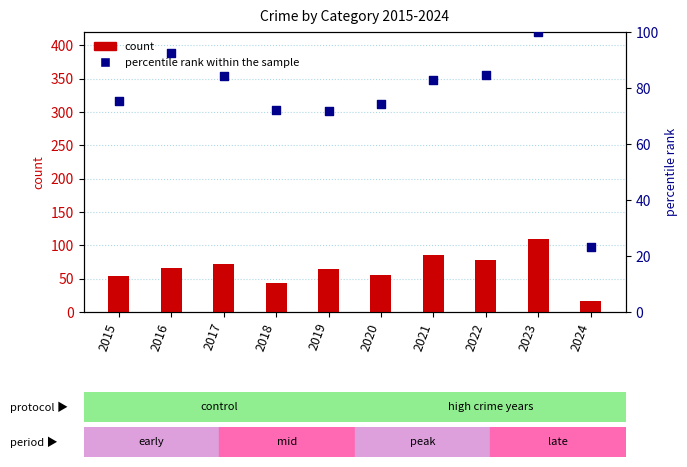

Which series has the largest Y range (max minus min)?

count